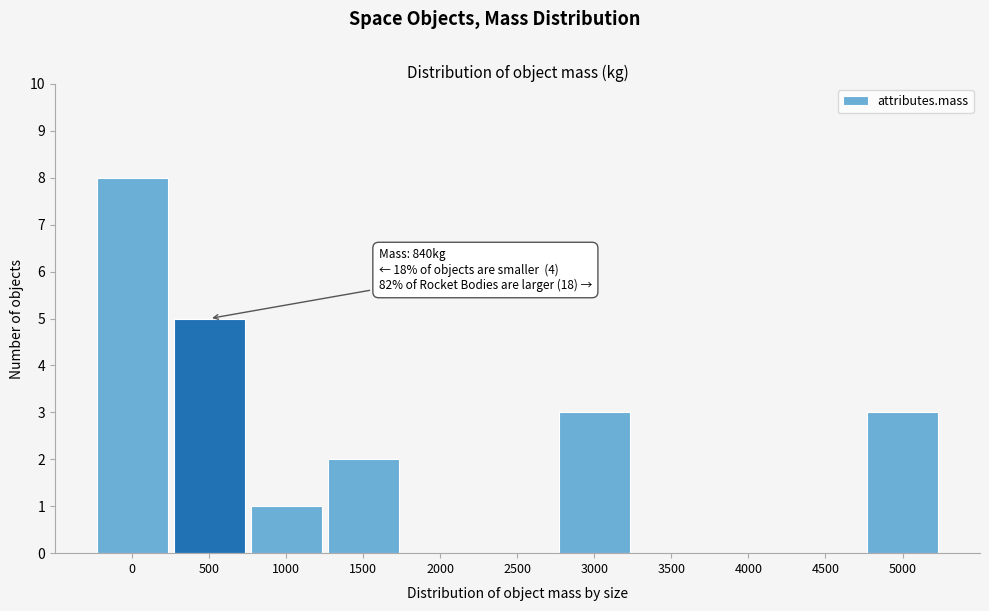

Reading left to right, transcribe all the data shown in this chart.

0=8	500=5	1000=1	1500=2	2000=0	2500=0	3000=3	3500=0	4000=0	4500=0	5000=3